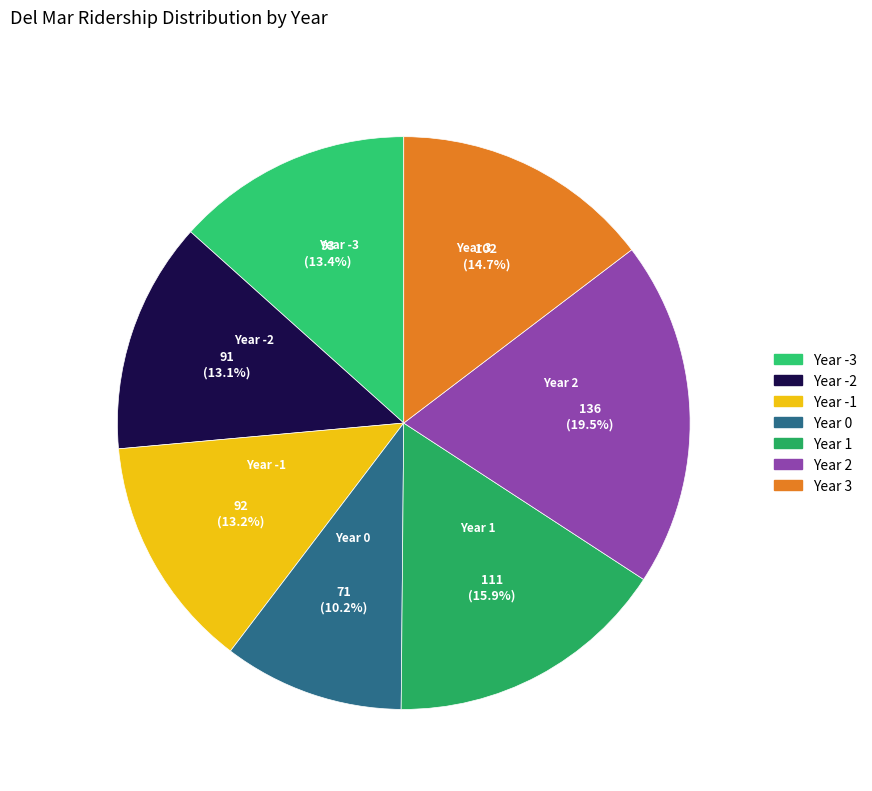

Between Year -3 and Year 0, which is larger?

Year -3